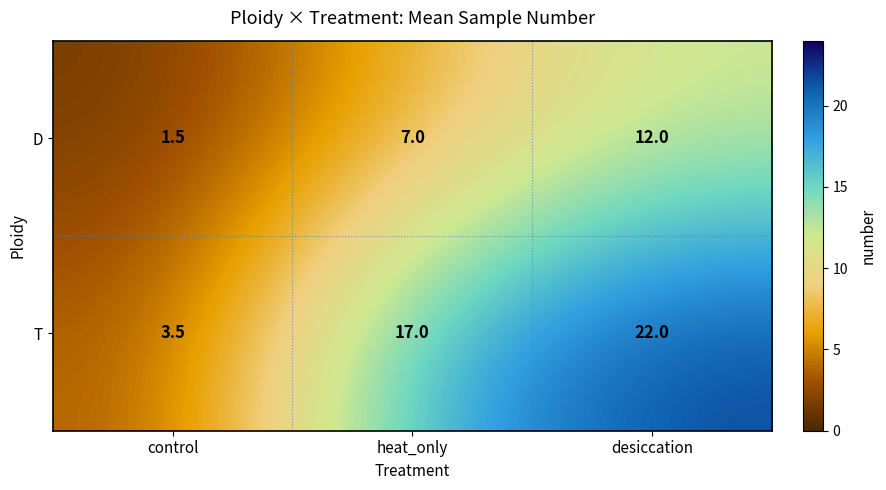

Reading left to right, extract all data points from this chart.

D: control=1.5	heat_only=7.0	desiccation=12.0
T: control=3.5	heat_only=17.0	desiccation=22.0